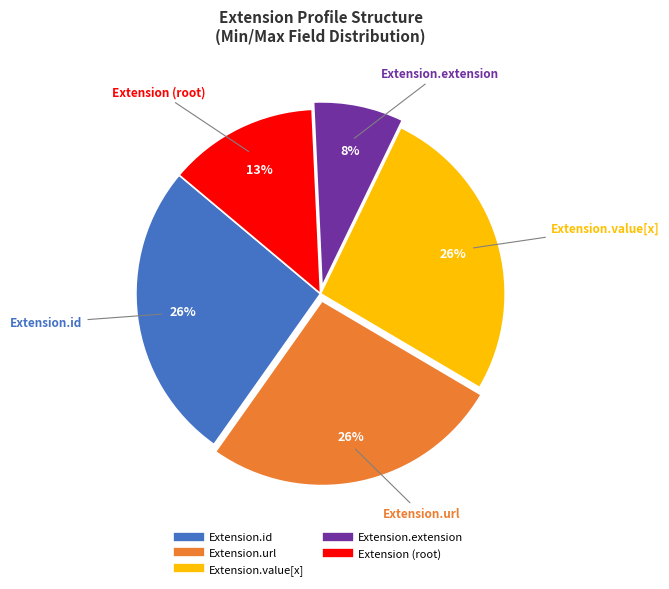

Count the number of slices in the pie.

5